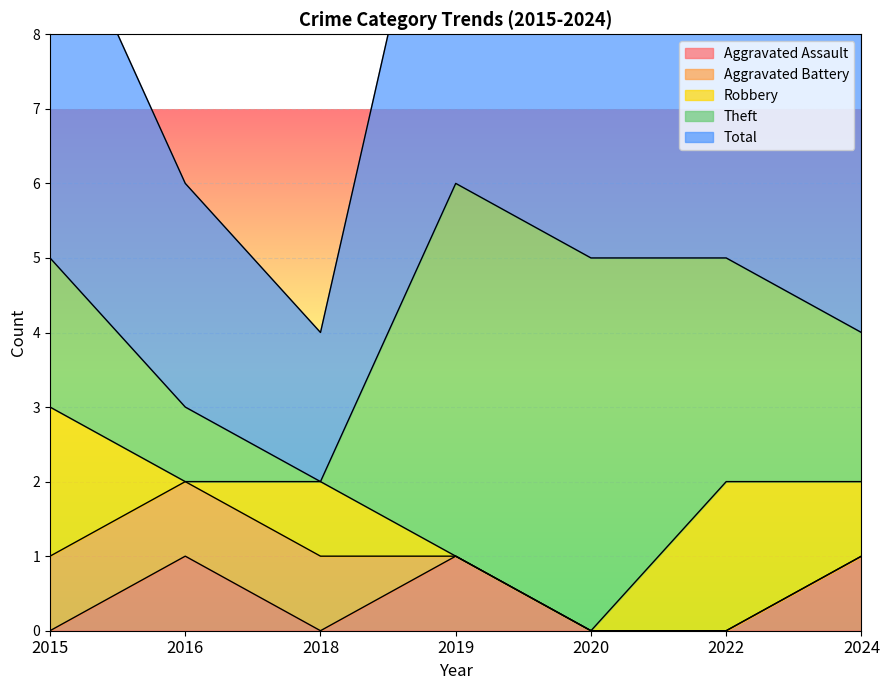

How many interior local peaks does the Robbery series have?

2